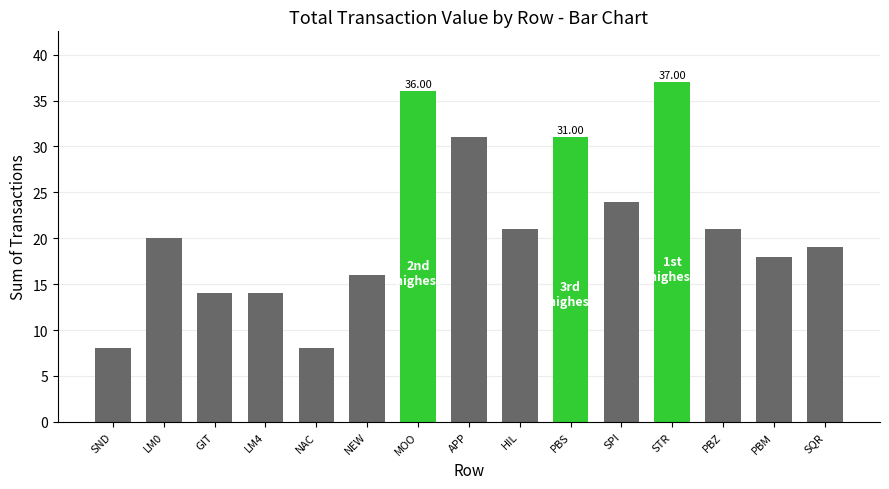

What is the label of the 1st bar from the right?

SQR